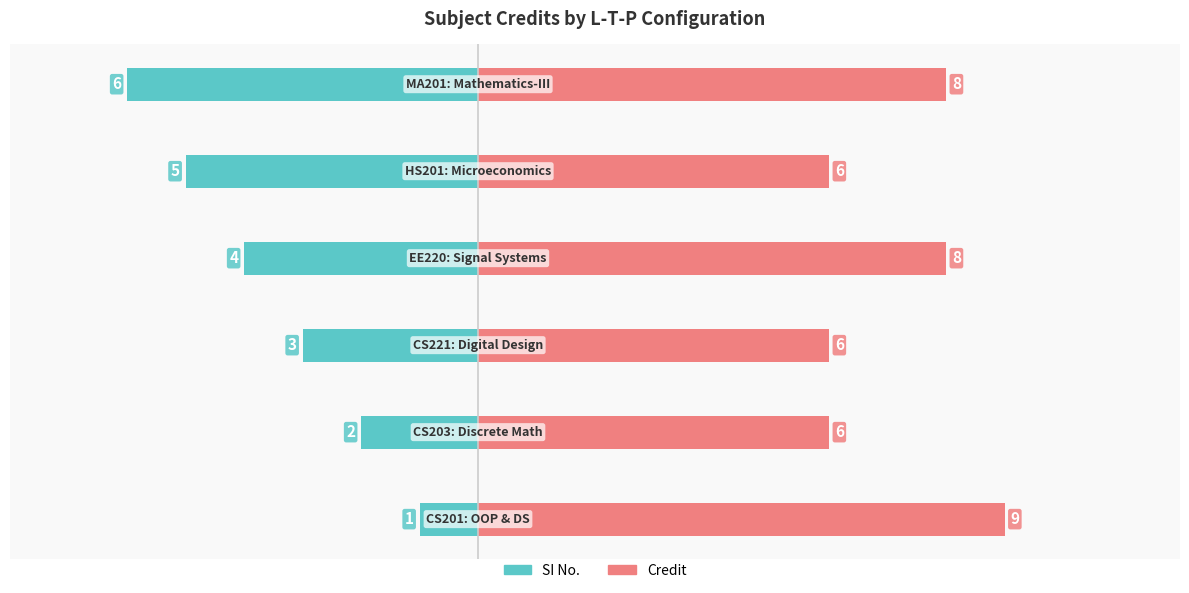

List the series in order of their peak value, highest first.

Credit, SI No.